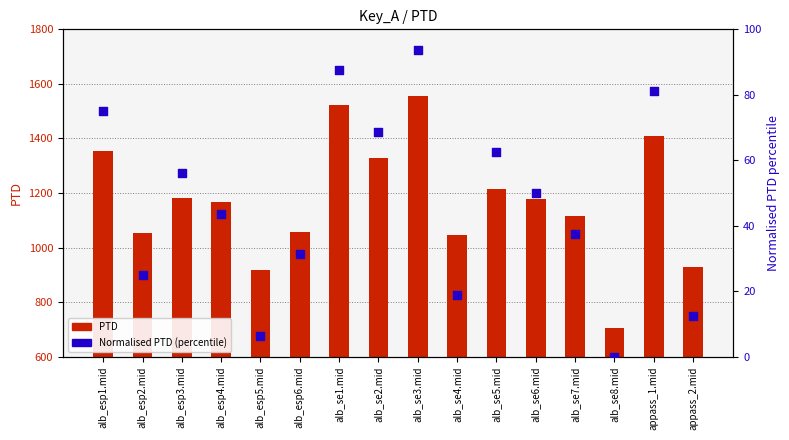

At how many categories does at least one series exceed 71?

16